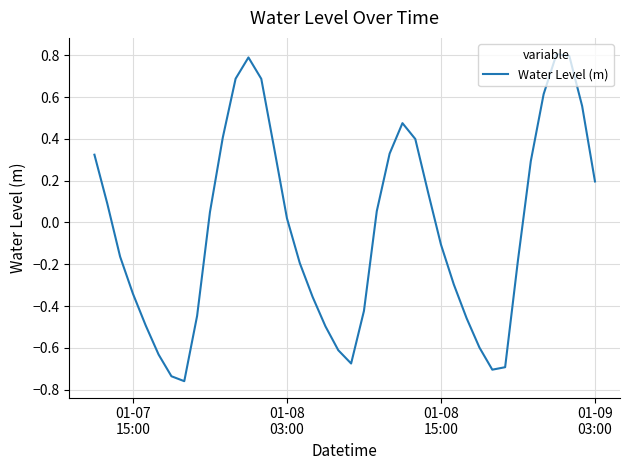

What is the greatest value displayed?

0.8